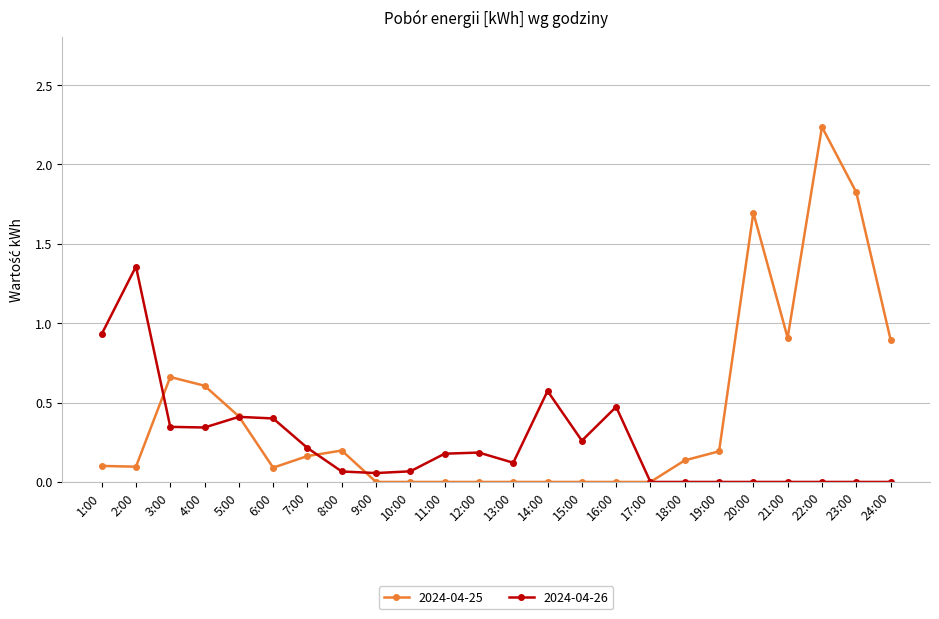

True or false: 2024-04-26 has more than 1 points higher than both neighbors.

True